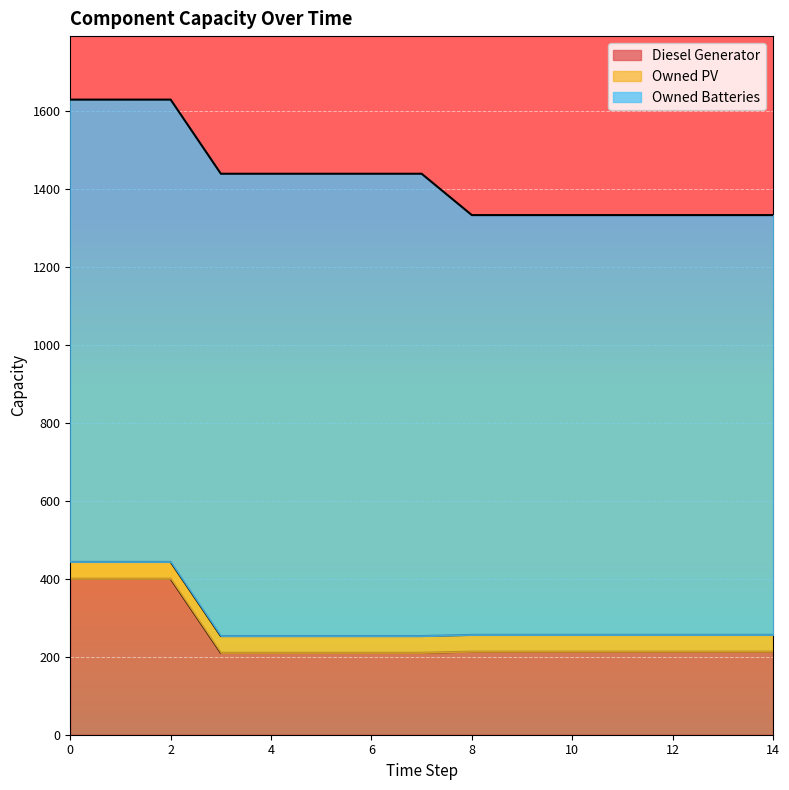

What is the sum of all Diesel Generator values?

3741